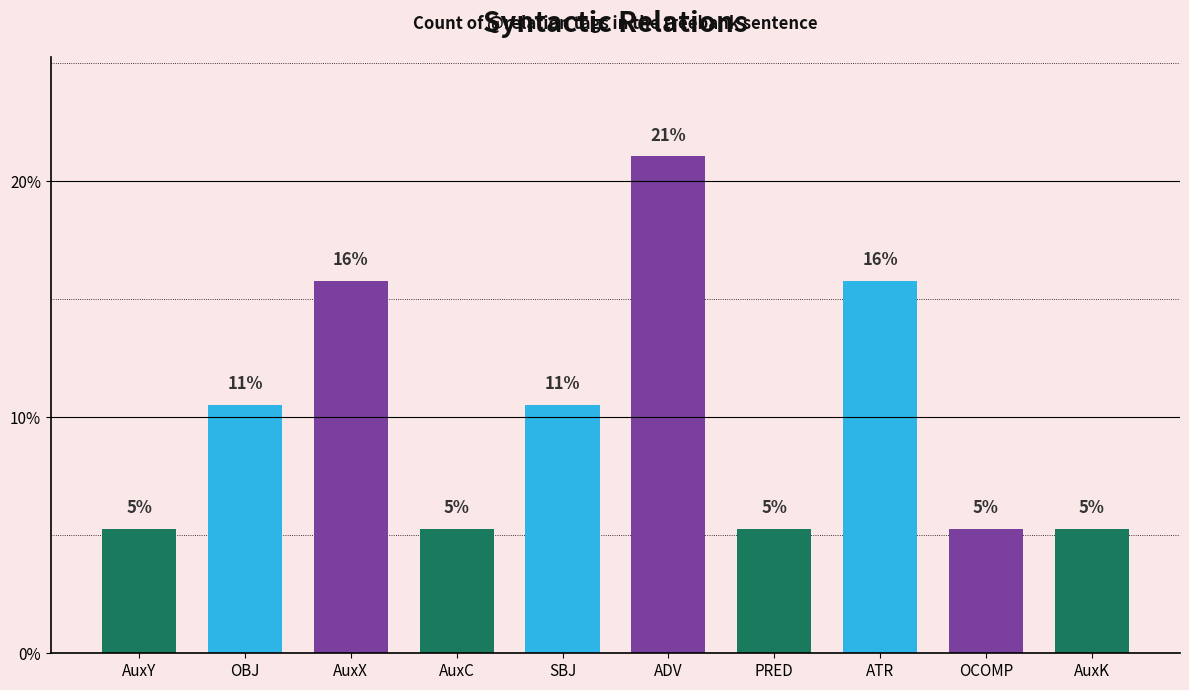

Reading left to right, transcribe all the data shown in this chart.

AuxY=5.3	OBJ=10.5	AuxX=15.8	AuxC=5.3	SBJ=10.5	ADV=21.1	PRED=5.3	ATR=15.8	OCOMP=5.3	AuxK=5.3